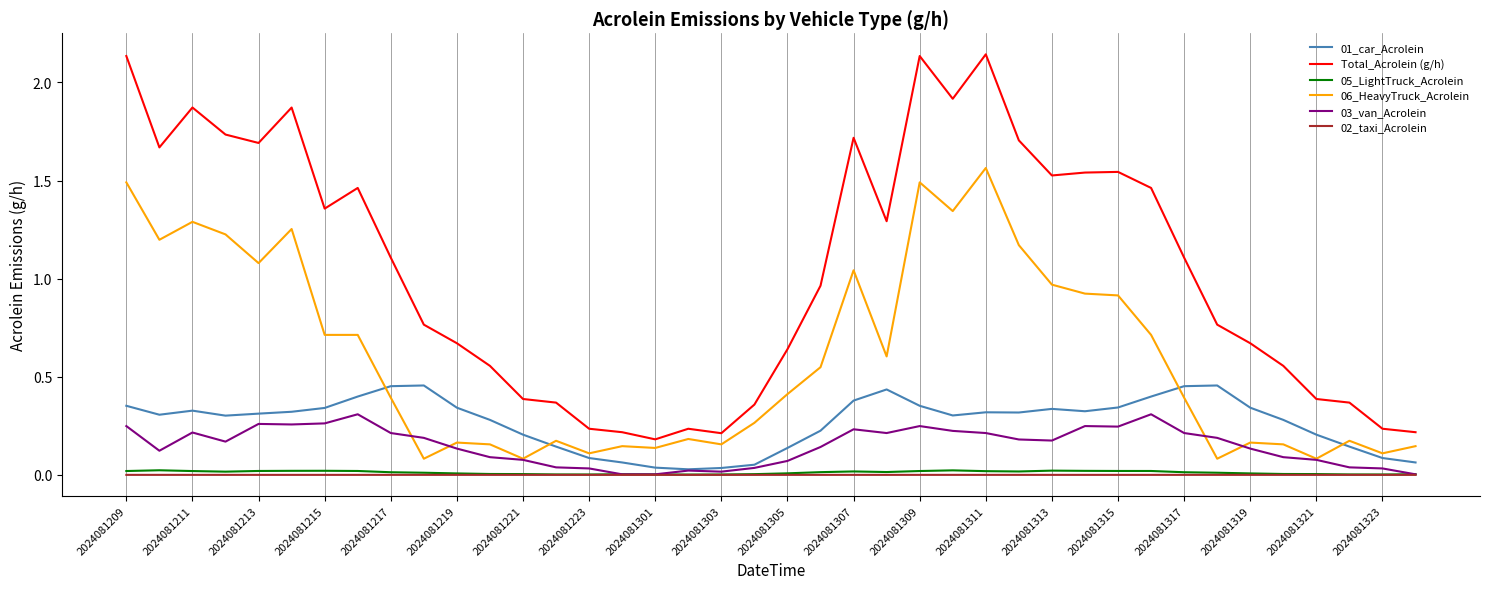

True or false: 02_taxi_Acrolein and 06_HeavyTruck_Acrolein intersect in this chart.

False